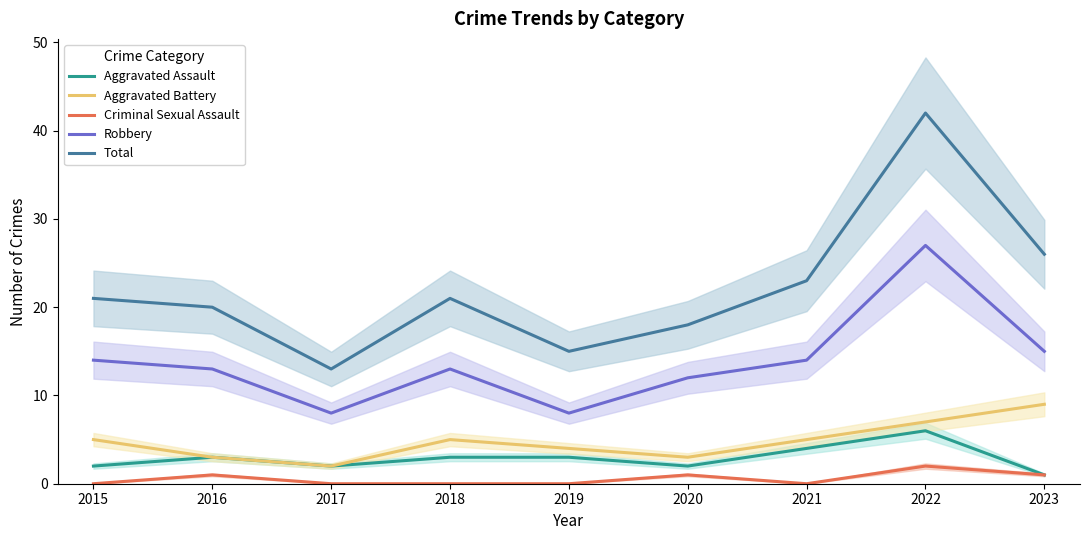

How many interior local peaks does the Aggravated Assault series have?

2